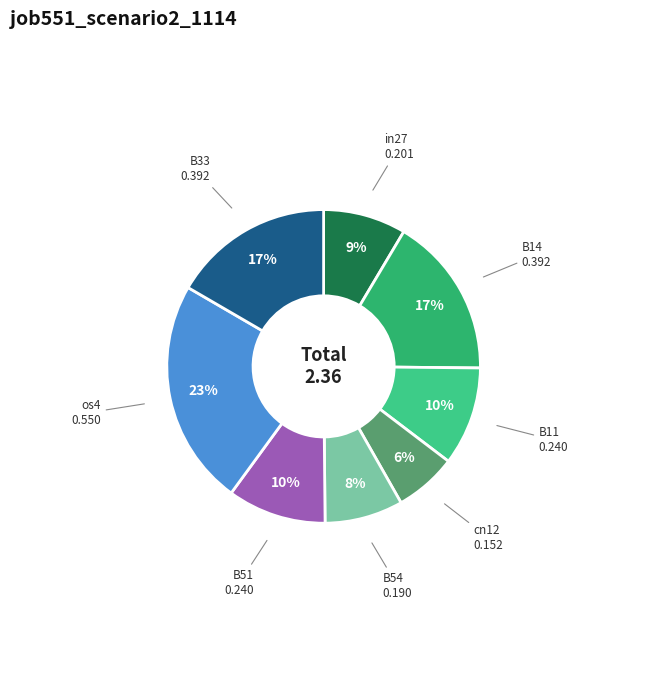

True or false: B33 accounts for 30% of the total.

False